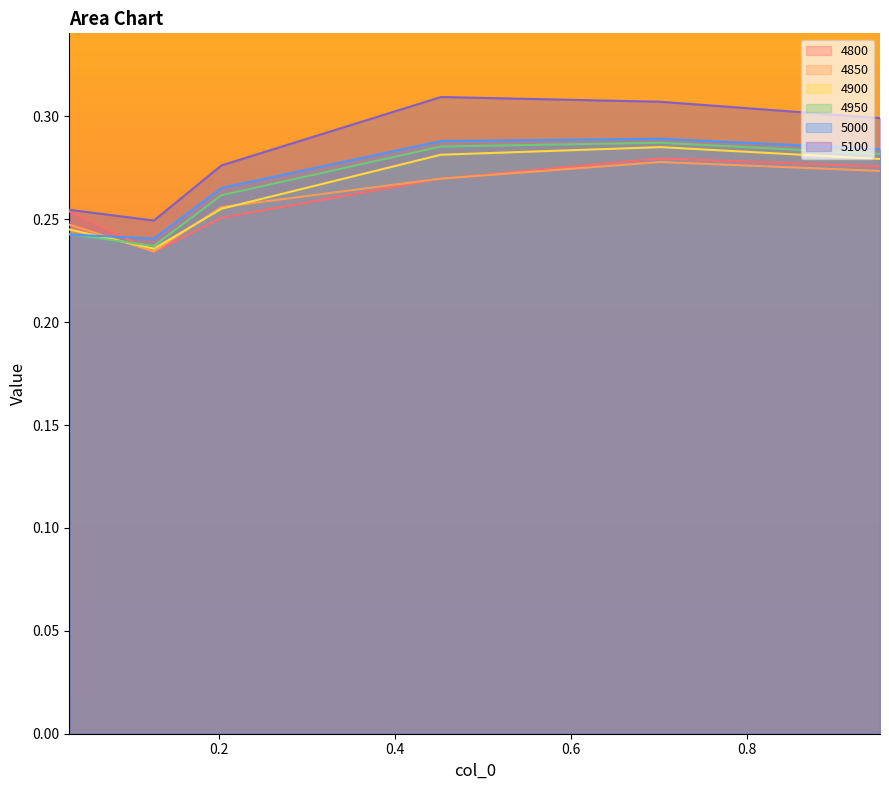

Which series has the largest total across all categories?

5100